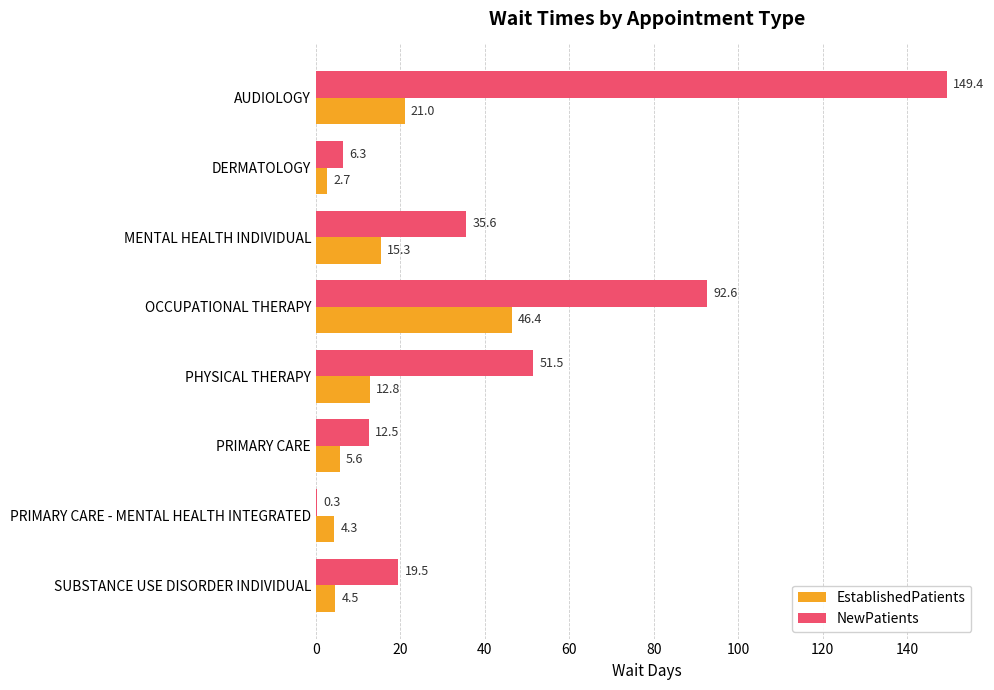

The value of NewPatients at SUBSTANCE USE DISORDER INDIVIDUAL is 19.5. True or false?

True